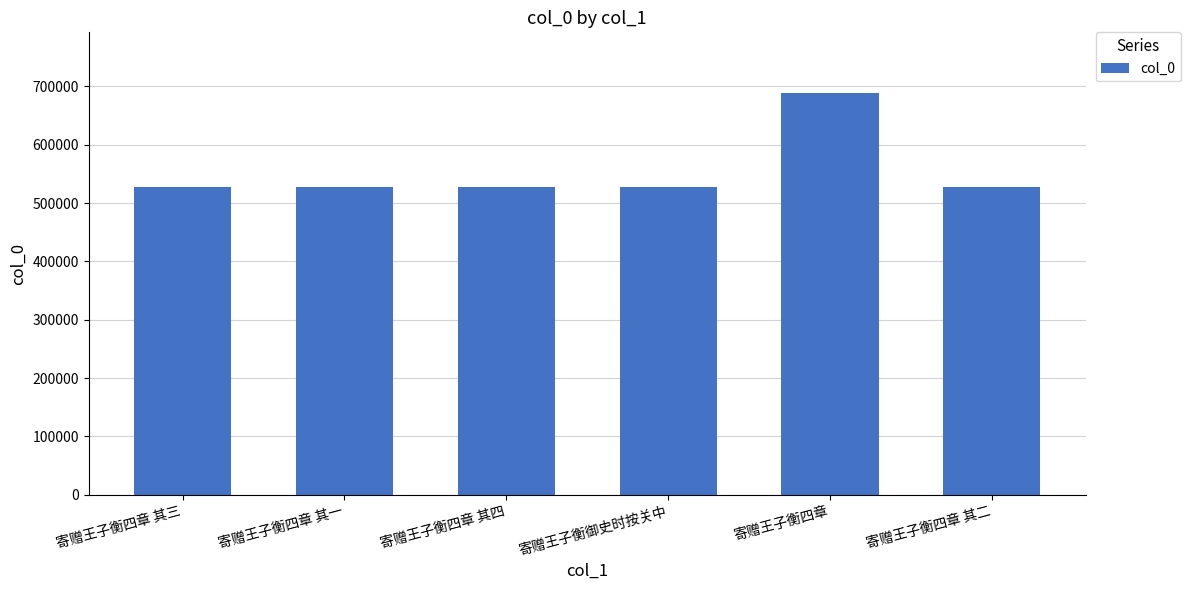

The value at 寄赠王子衡四章 其三 is 225029. True or false?

False